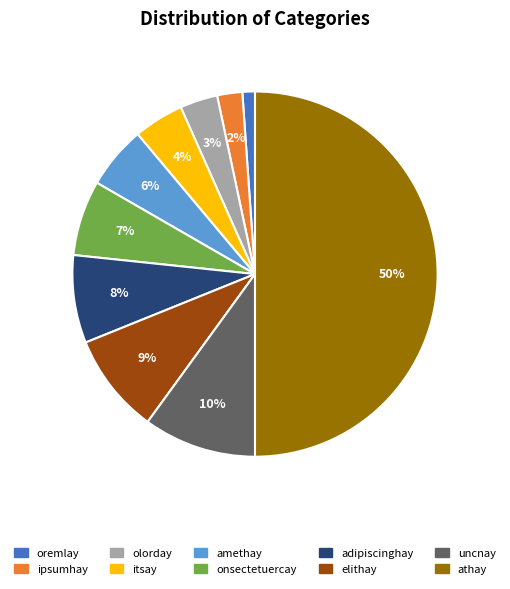

Between adipiscinghay and uncnay, which is larger?

uncnay